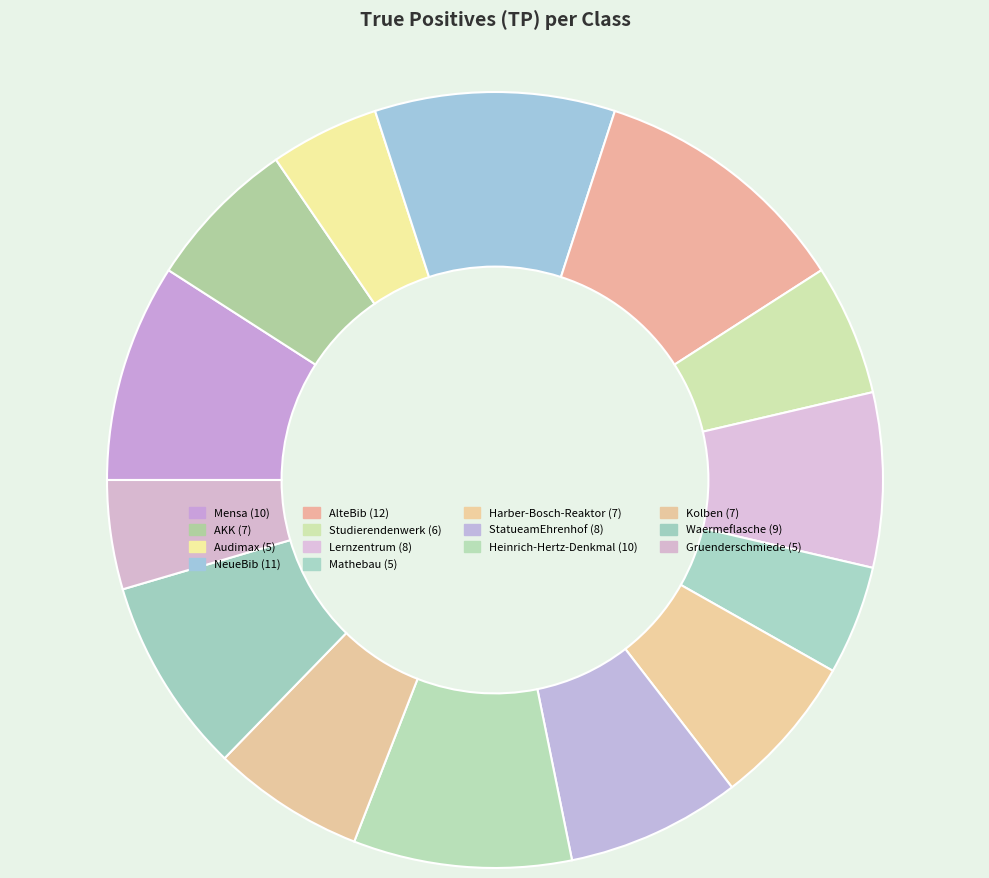

Which slice is the largest?

AlteBib